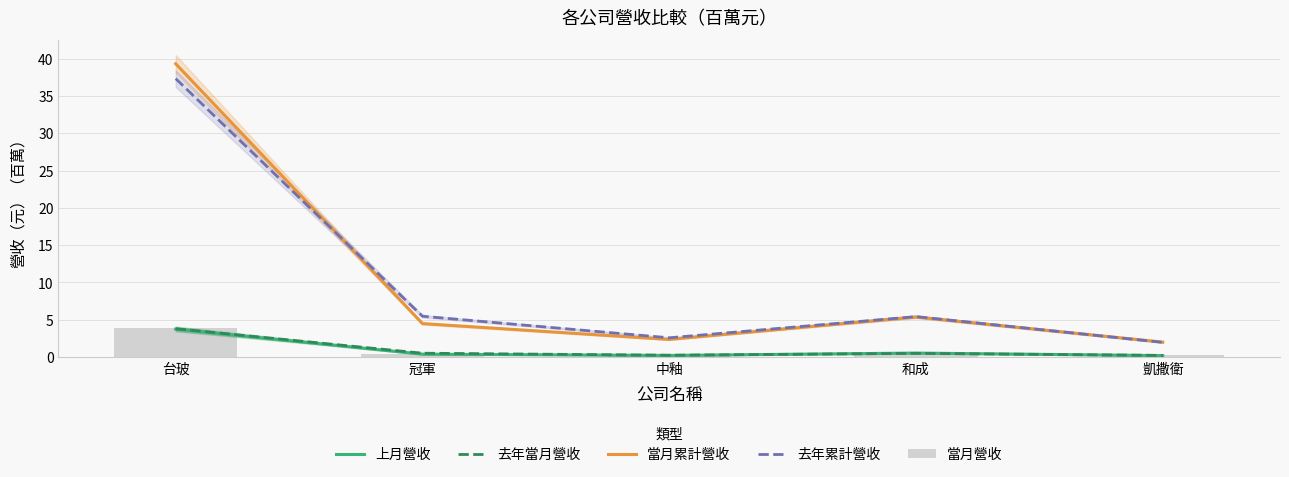

What position from the left is 和成?

4